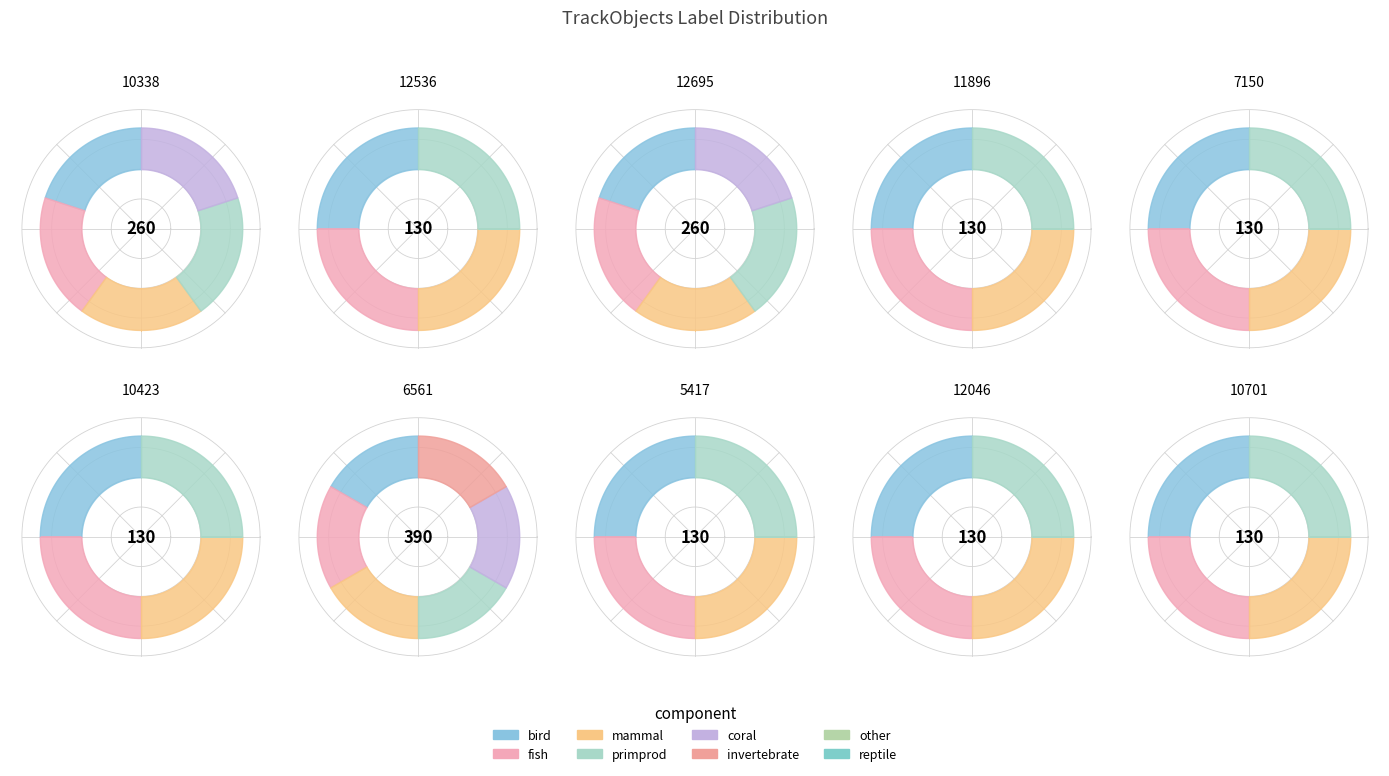

Is it true that 12536 is 1% of the pie?

False